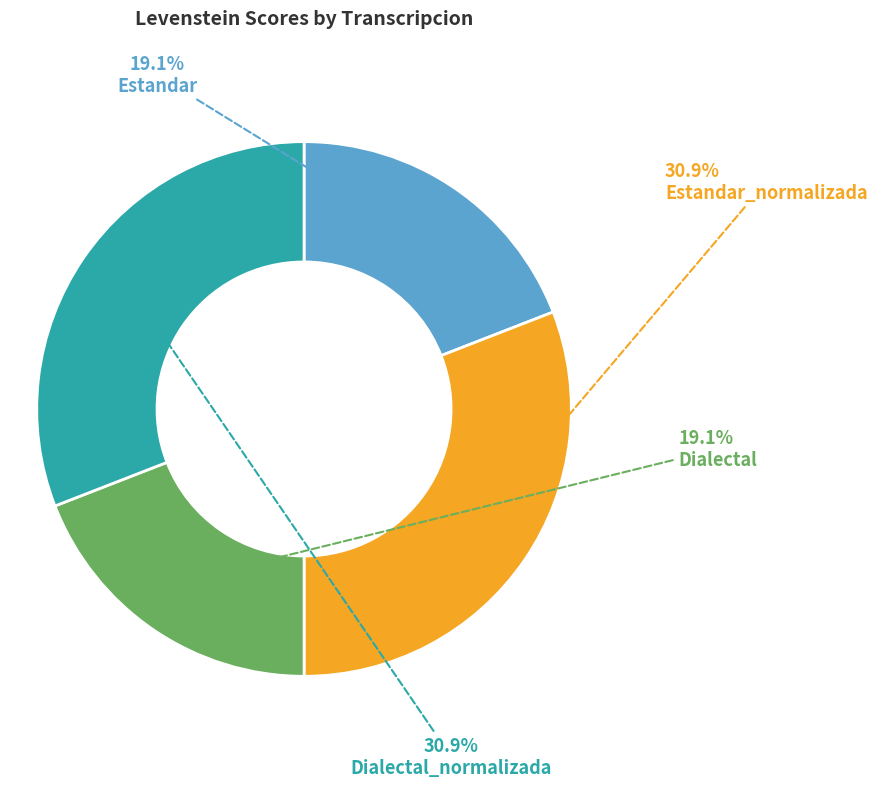

How many segments does this pie chart have?

4